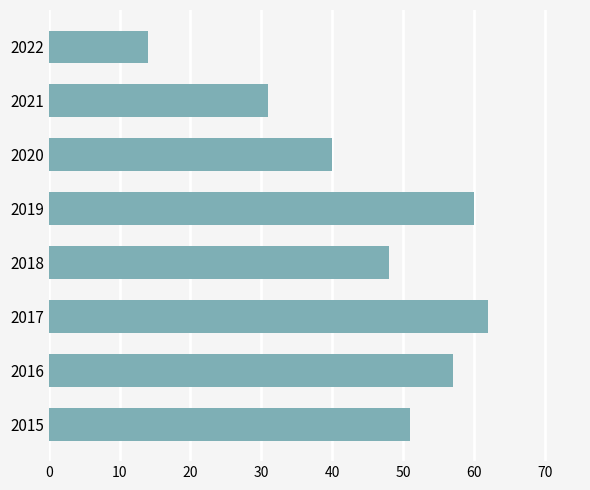

List the labels in order of value, largest first.

2017, 2019, 2016, 2015, 2018, 2020, 2021, 2022